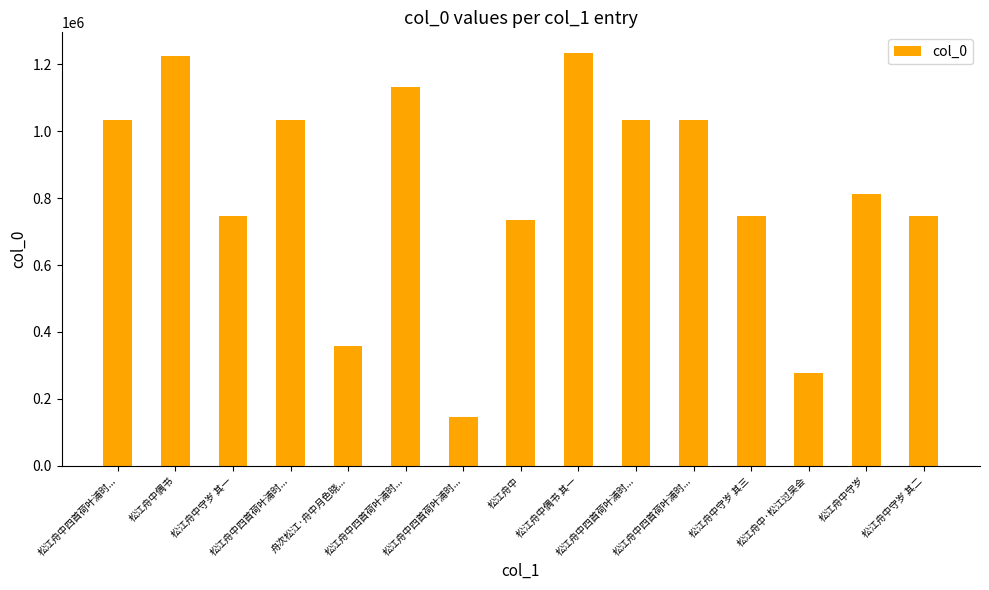

How many bars are there in total?

15